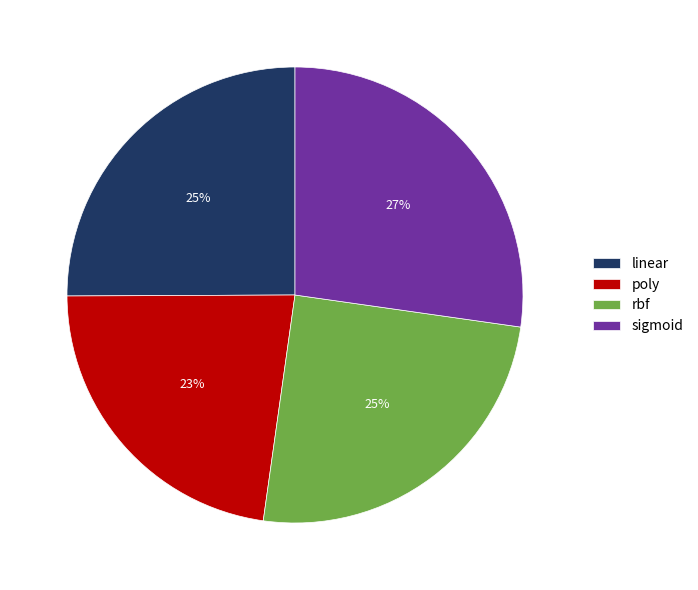

What is the smallest slice in the pie chart?

poly